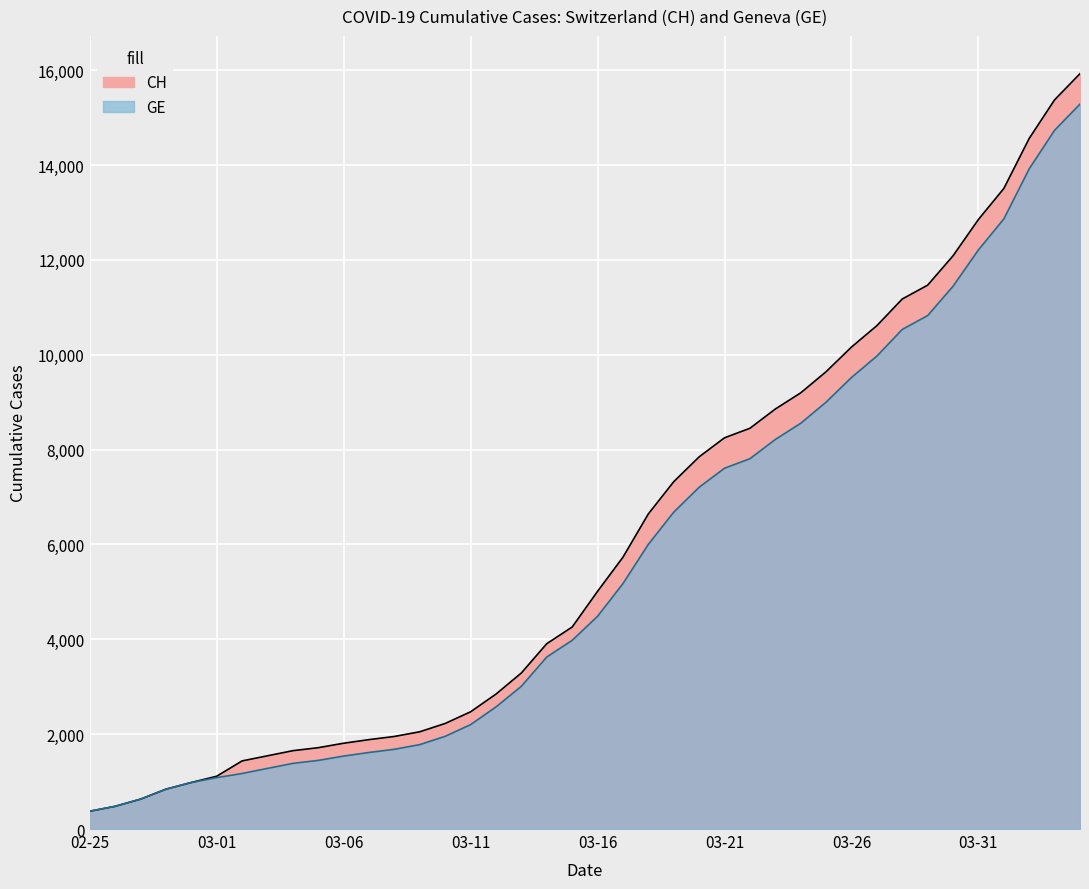

List the series in order of their overall mean, highest first.

CH, GE